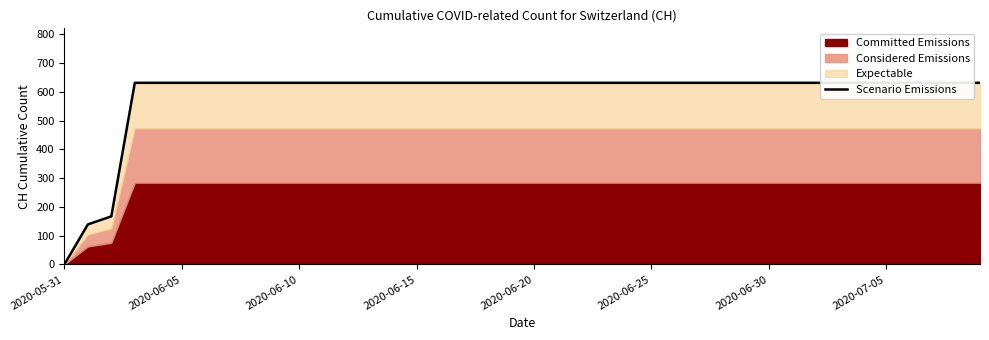

What is the ratio of the value at 16 to the value at 13?

1.0